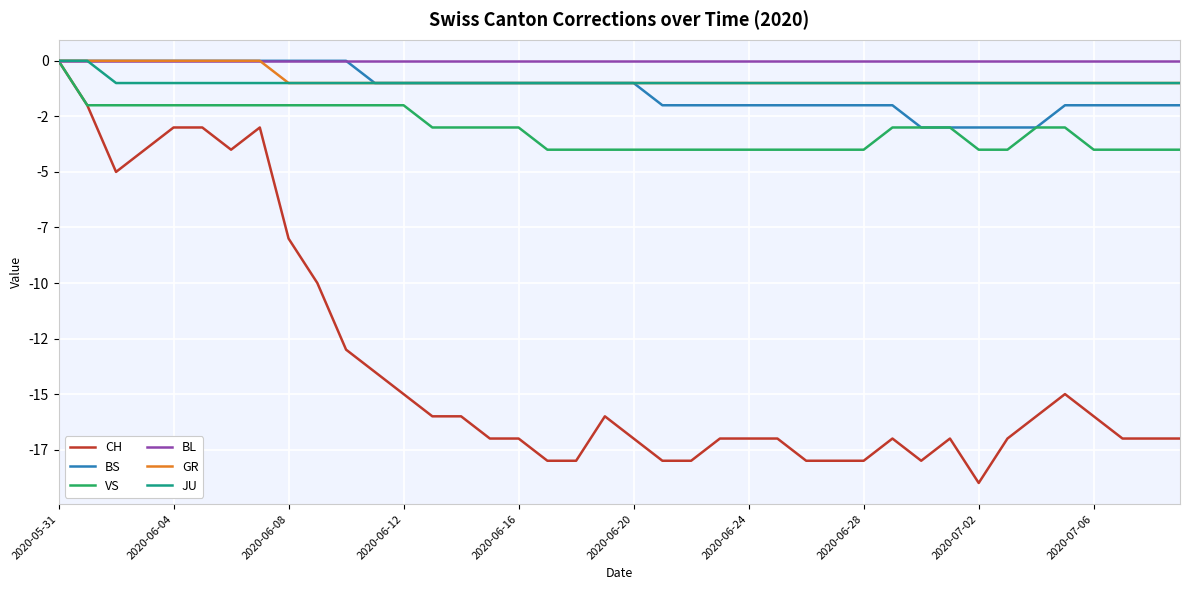

What is the sum of all VS values?

-123